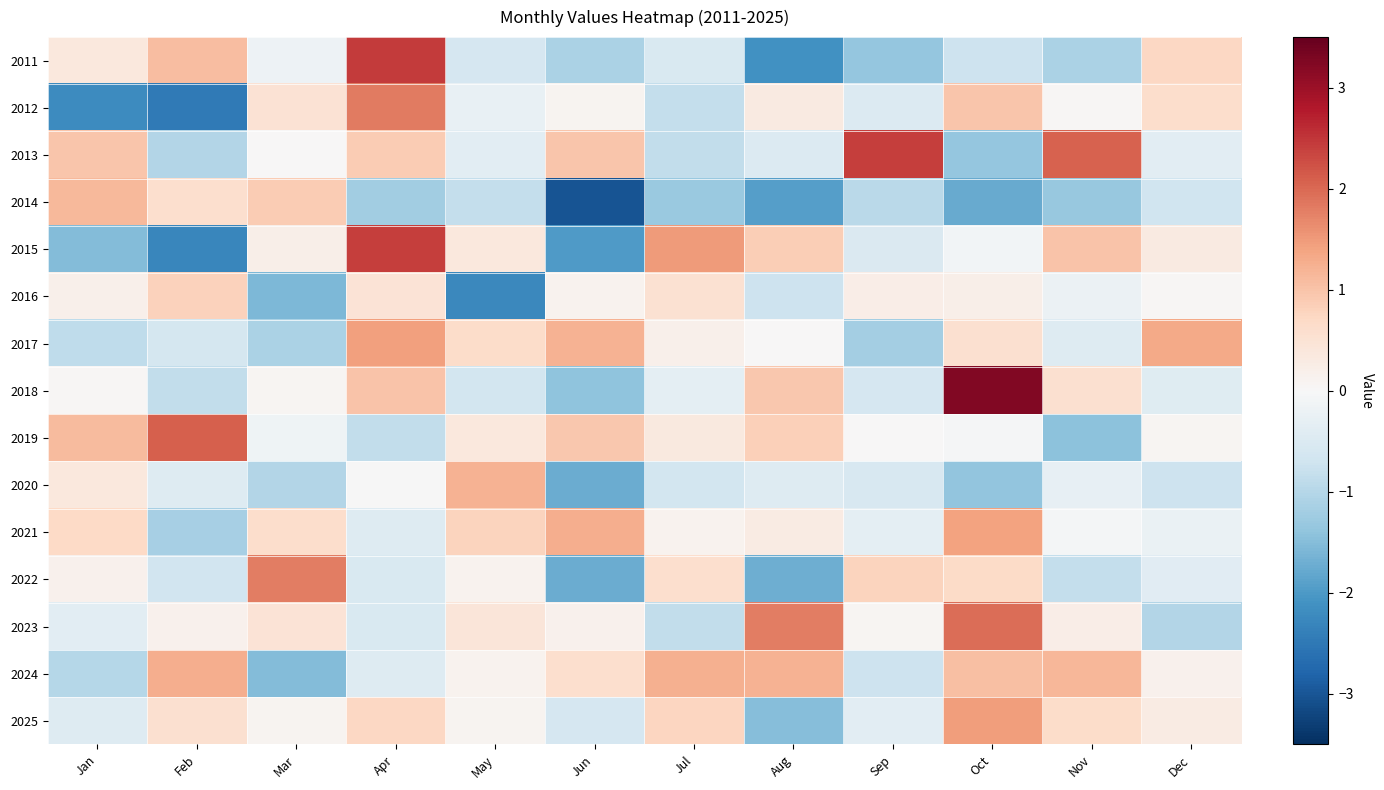

Which series changed the most between Jun and Dec?

2014